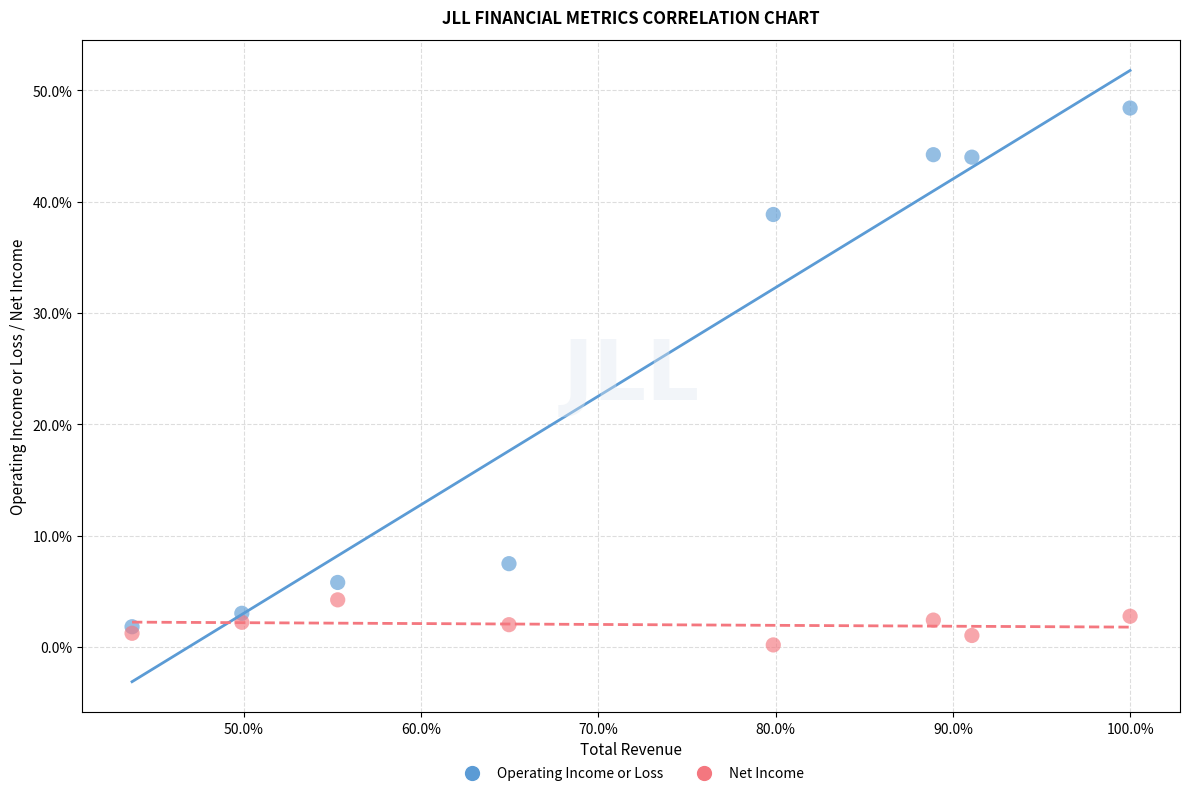

What are all the series names shown in the legend?

Operating Income or Loss, Net Income